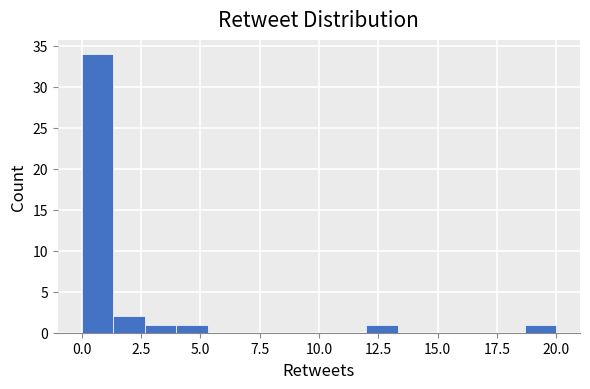

Around what value on the x-axis is the tallest bar? Give the approximate position of its centre, as read against the axis.

0.5